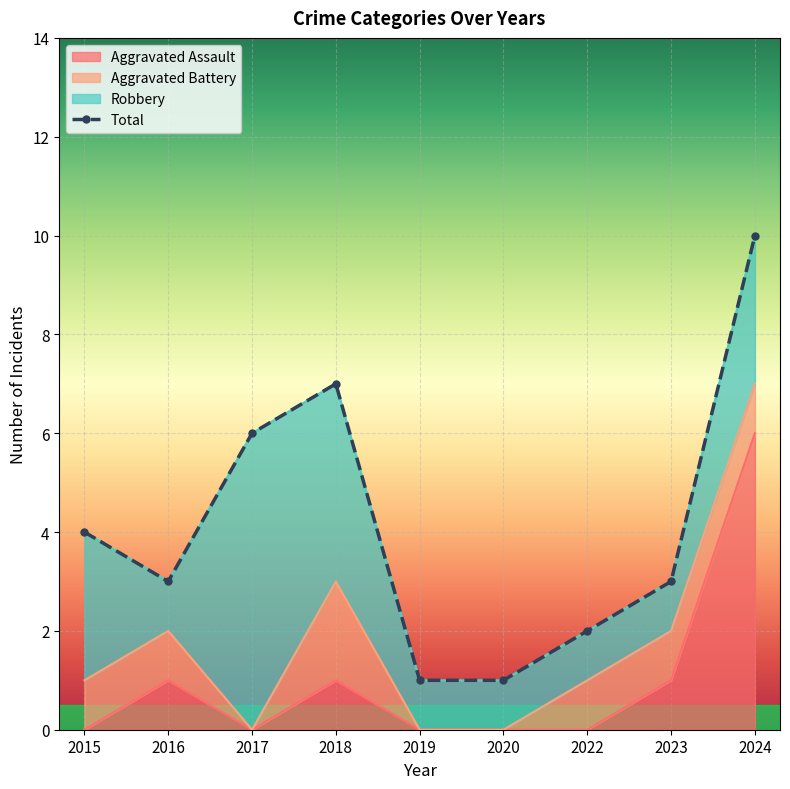

Reading left to right, transcribe all the data shown in this chart.

4	3	6	7	1	1	2	3	10